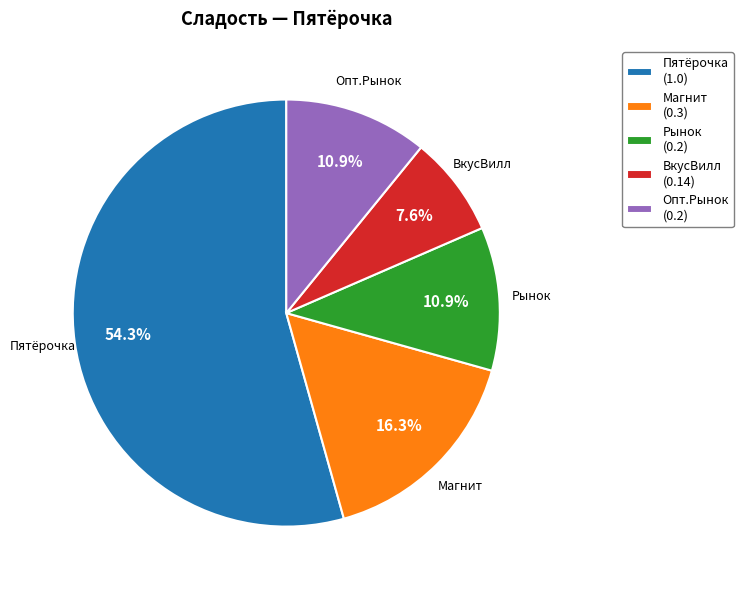

Between ВкусВилл (0.14) and Пятёрочка (1.0), which is larger?

Пятёрочка (1.0)